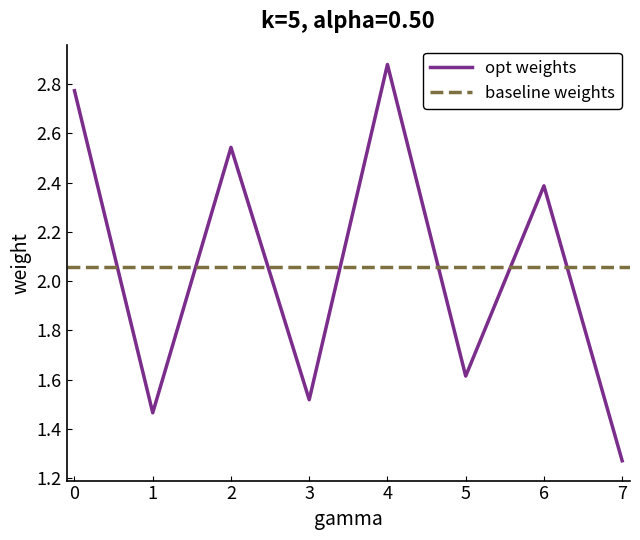

What is the average value?

2.1